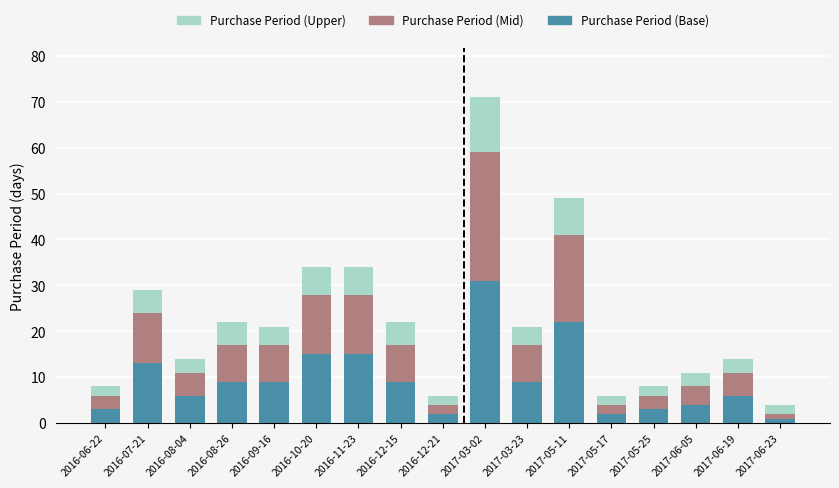

What is the difference between the second highest and minimum values in the Purchase Period (Base) series?

21